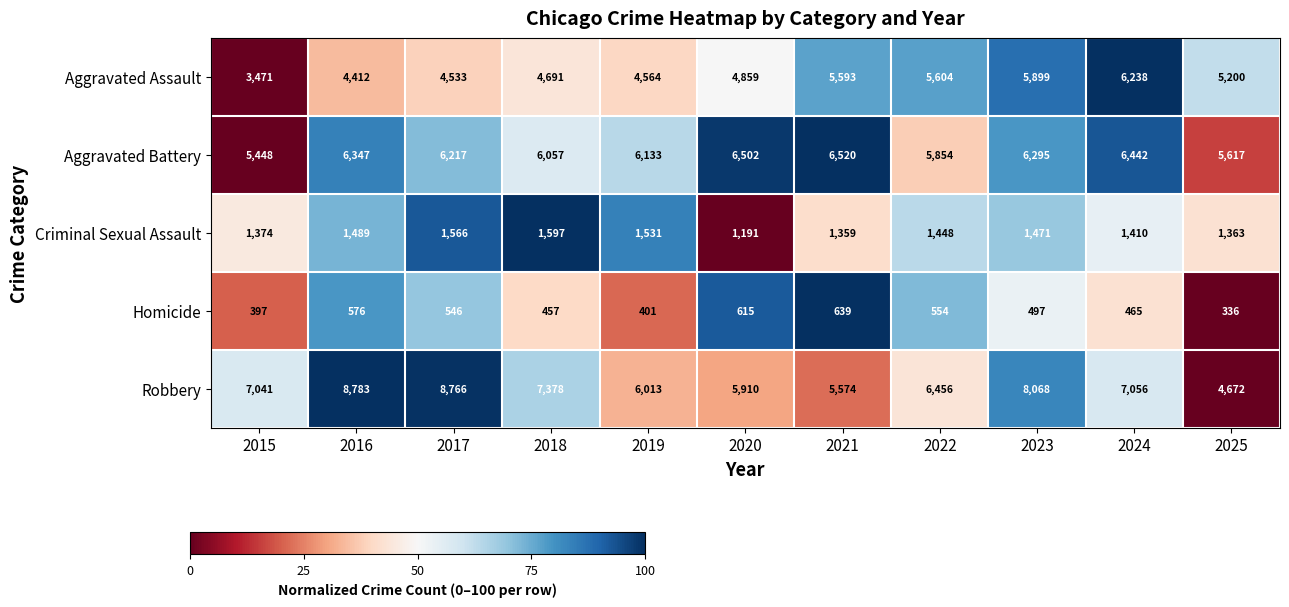

How many categories are shown in the chart?

11